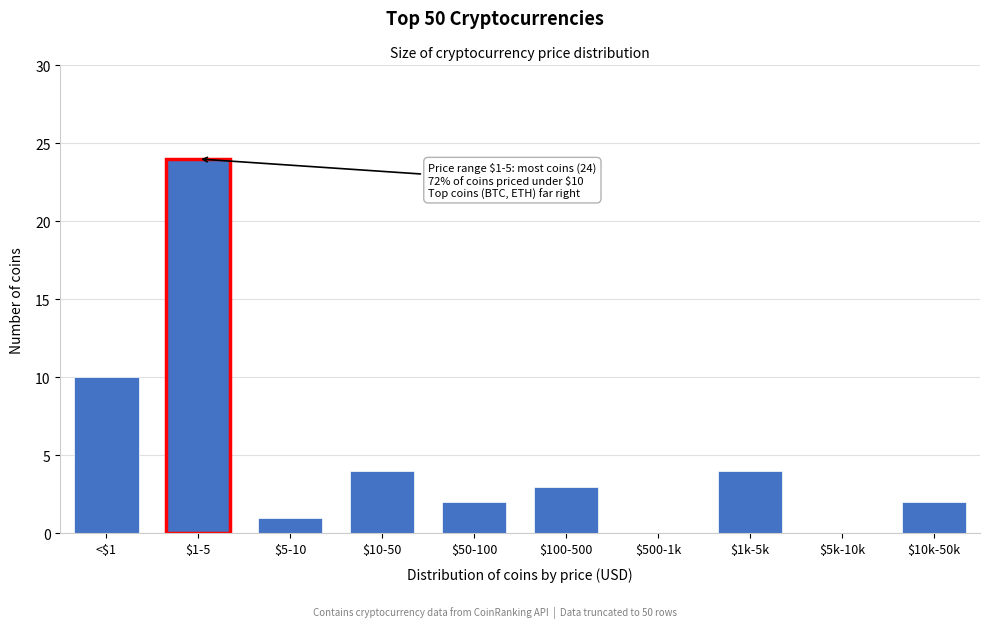

The value at $50-100 is 3. True or false?

False